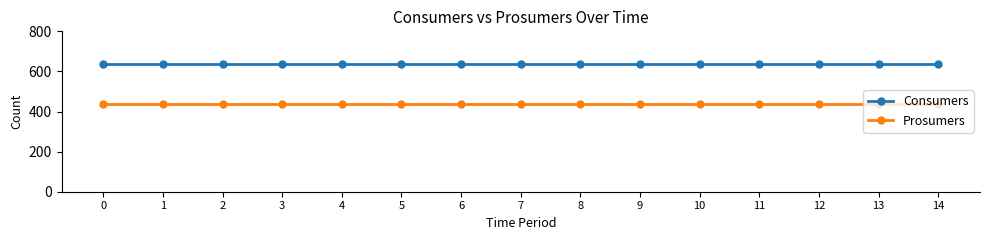

Reading left to right, transcribe all the data shown in this chart.

Consumers: 0=635	1=635	2=635	3=635	4=635	5=635	6=635	7=635	8=635	9=635	10=635	11=635	12=635	13=635	14=635
Prosumers: 0=440	1=440	2=440	3=440	4=440	5=440	6=440	7=440	8=440	9=440	10=440	11=440	12=440	13=440	14=440